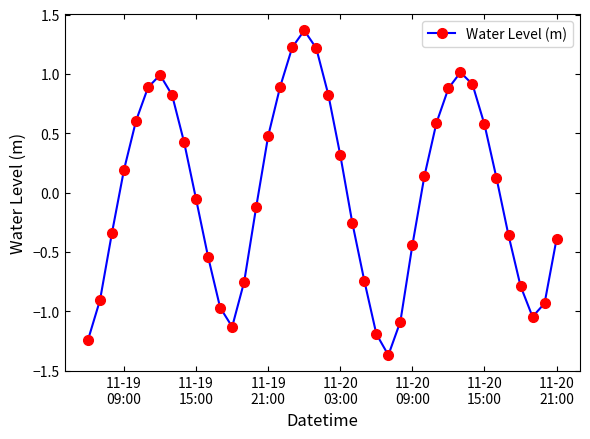

What is the difference between the maximum and second lowest values?

2.6